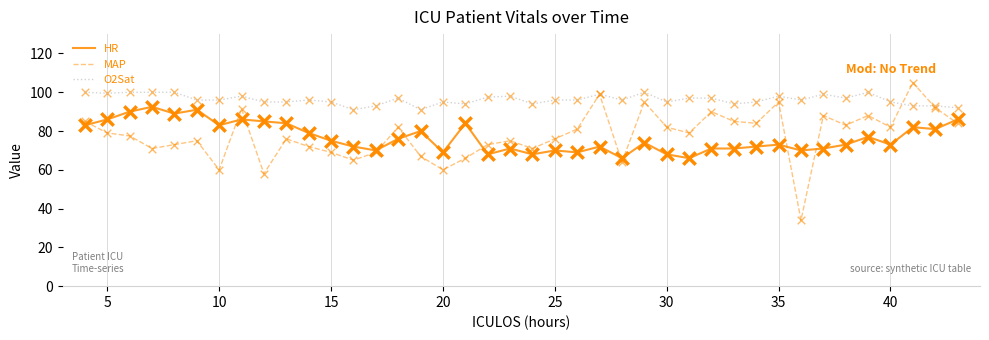

What are all the series names shown in the legend?

HR, MAP, O2Sat